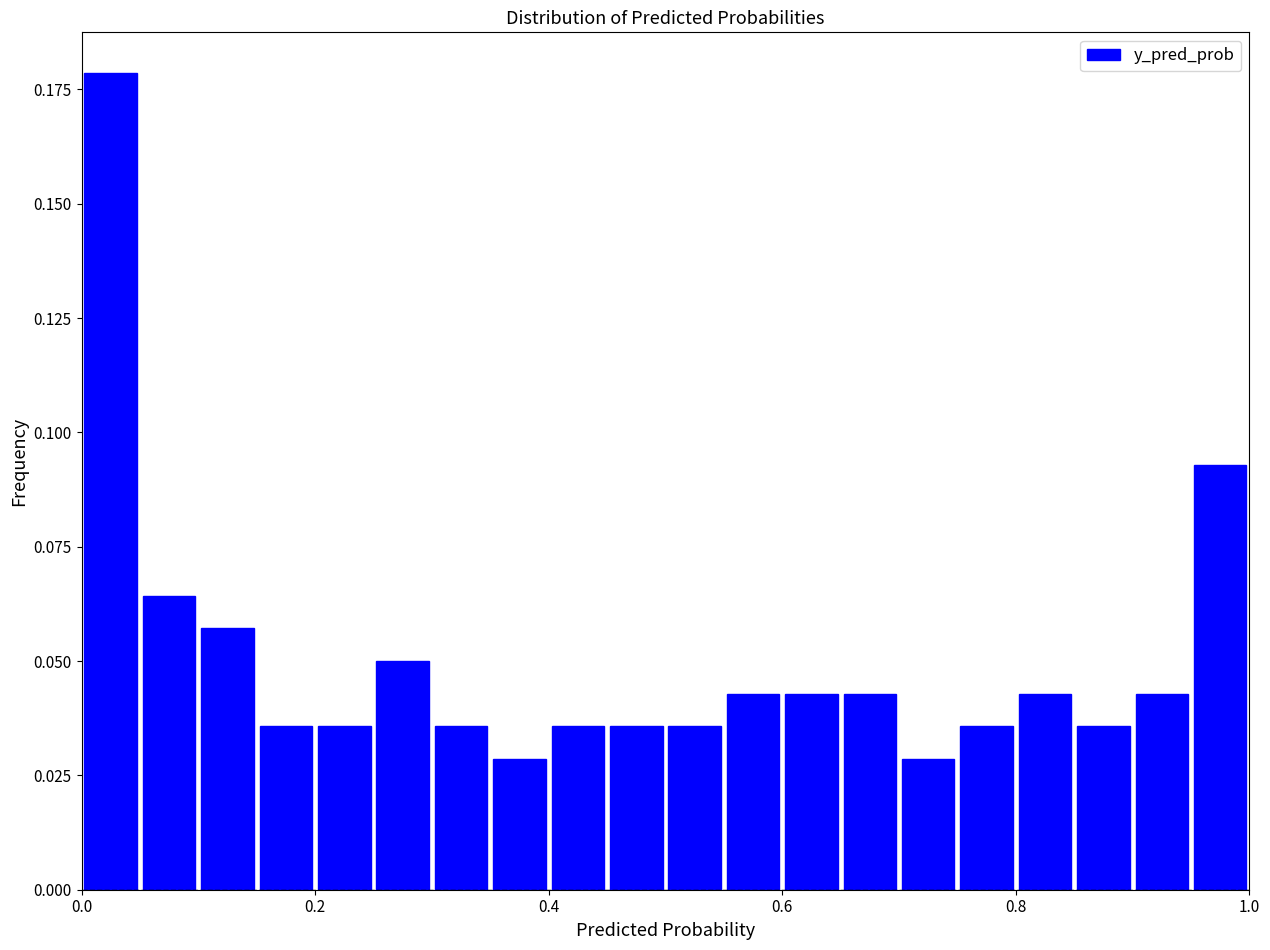

Read against the x-axis, roughly where is the centre of the tallest bar?

0.02